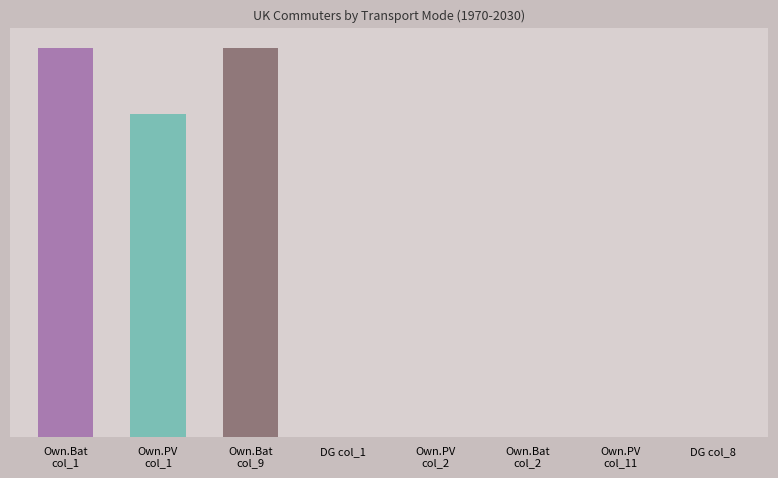

Reading right to left, list all the values displayed in this chart.

DG col_8=0	Own.PV
col_11=0	Own.Bat
col_2=0	Own.PV
col_2=0	DG col_1=0	Own.Bat
col_9=1762	Own.PV
col_1=1461	Own.Bat
col_1=1762